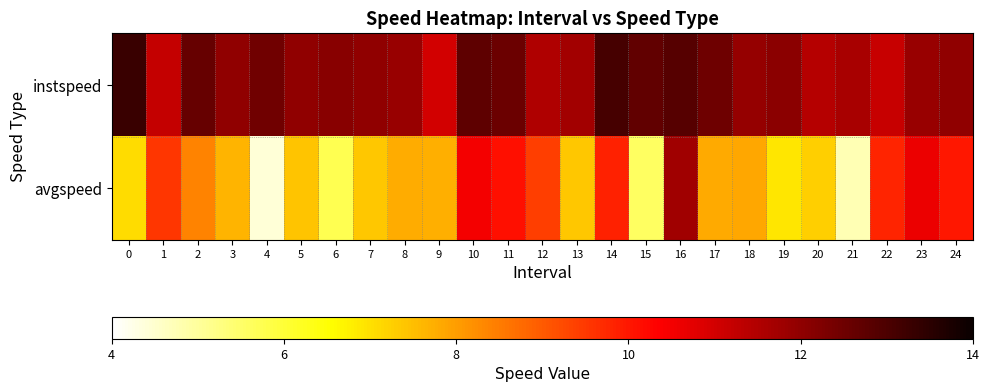

Rank the series by their maximum value, from highest to lowest.

instspeed, avgspeed